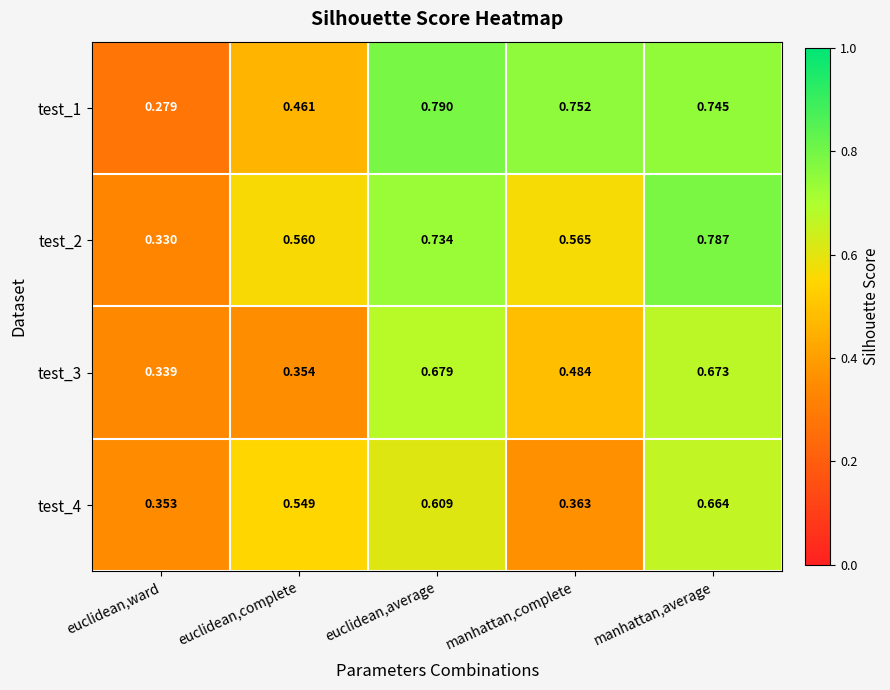

Which label corresponds to the largest value in the chart?

euclidean,average